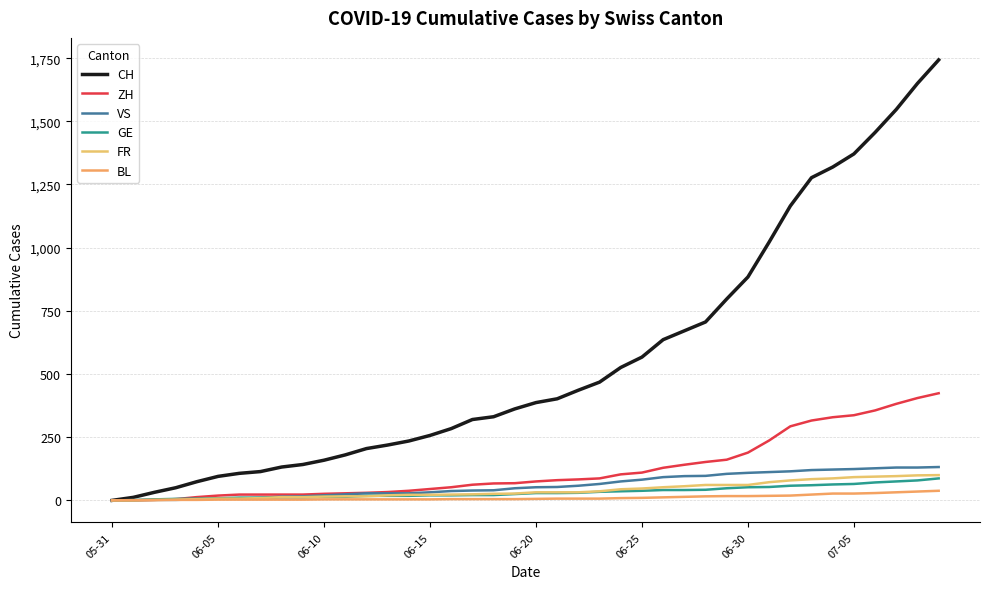

Is this an area chart (filled region under the line)?

No